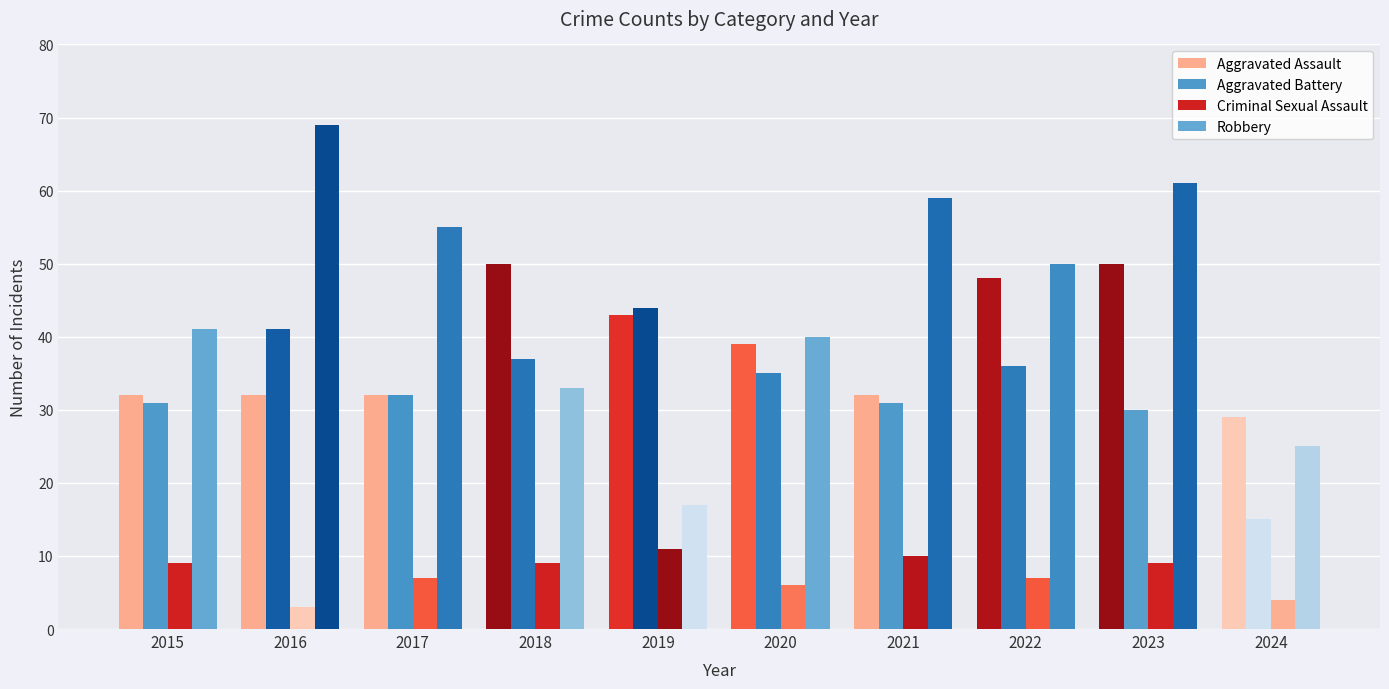

Does the chart contain any negative values?

No